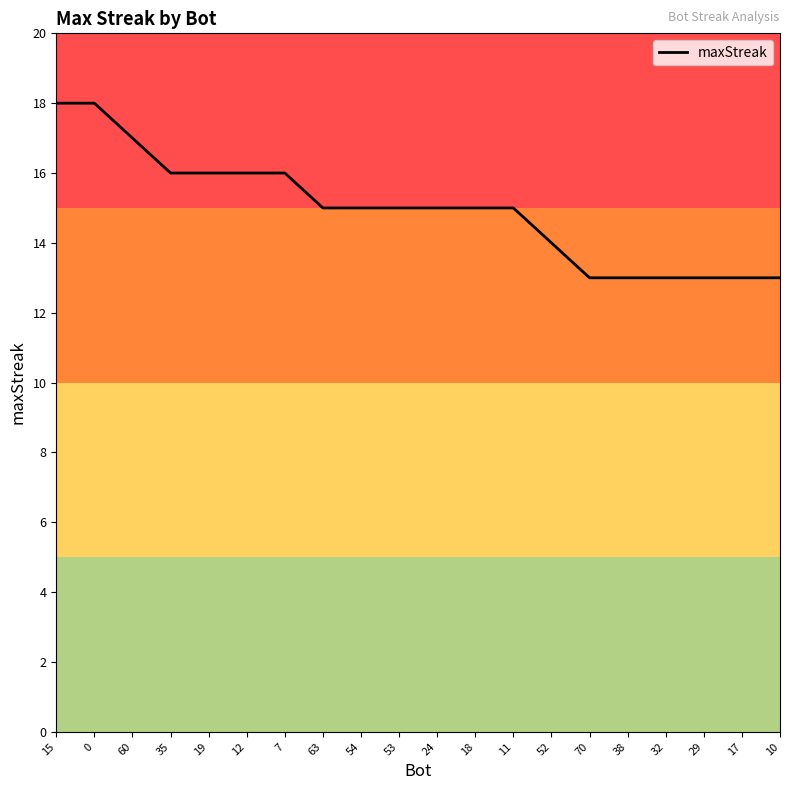

What is the change in value from 19 to 10?

-3